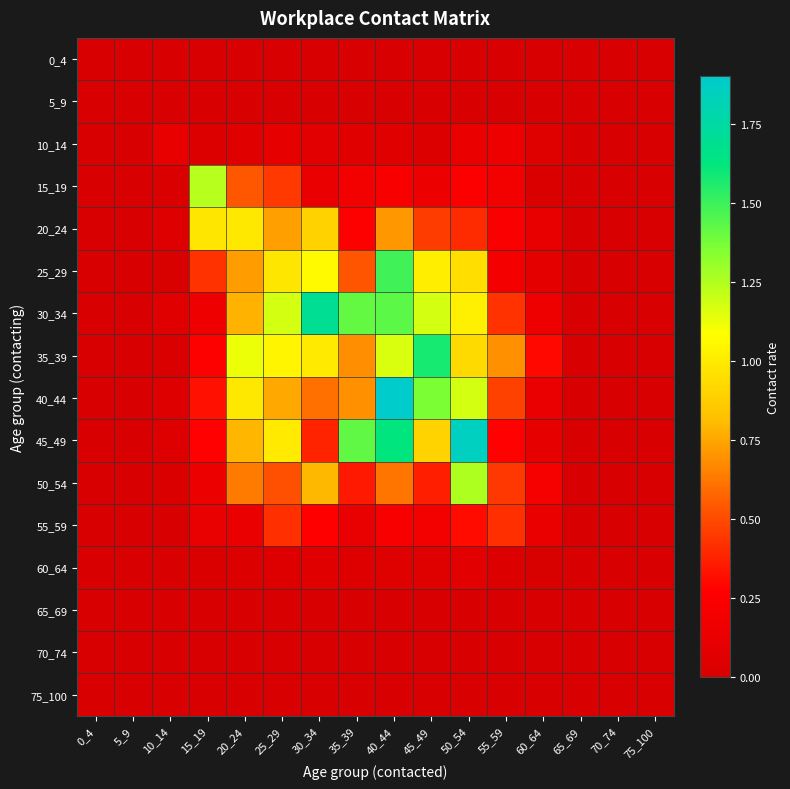

Reading left to right, transcribe all the data shown in this chart.

0_4: 0_4=0.0	5_9=0.0	10_14=0.0	15_19=0.0	20_24=0.0	25_29=0.0	30_34=0.0	35_39=0.0	40_44=0.0	45_49=0.0	50_54=0.0	55_59=0.0	60_64=0.0	65_69=0.0	70_74=0.0	75_100=0.0
5_9: 0_4=0.0	5_9=0.0	10_14=0.0	15_19=0.0	20_24=0.0	25_29=0.0	30_34=0.0	35_39=0.0	40_44=0.0	45_49=0.0	50_54=0.0	55_59=0.0	60_64=0.0	65_69=0.0	70_74=0.0	75_100=0.0
10_14: 0_4=0.0	5_9=0.0	10_14=0.1	15_19=0.0	20_24=0.1	25_29=0.1	30_34=0.1	35_39=0.1	40_44=0.1	45_49=0.0	50_54=0.1	55_59=0.2	60_64=0.0	65_69=0.0	70_74=0.0	75_100=0.0
15_19: 0_4=0.0	5_9=0.0	10_14=0.0	15_19=1.2	20_24=0.5	25_29=0.4	30_34=0.1	35_39=0.2	40_44=0.2	45_49=0.2	50_54=0.3	55_59=0.2	60_64=0.0	65_69=0.0	70_74=0.0	75_100=0.0
20_24: 0_4=0.0	5_9=0.0	10_14=0.0	15_19=1.0	20_24=1.0	25_29=0.7	30_34=0.9	35_39=0.3	40_44=0.7	45_49=0.5	50_54=0.4	55_59=0.2	60_64=0.1	65_69=0.0	70_74=0.0	75_100=0.0
25_29: 0_4=0.0	5_9=0.0	10_14=0.0	15_19=0.4	20_24=0.7	25_29=1.0	30_34=1.1	35_39=0.5	40_44=1.5	45_49=1.0	50_54=0.9	55_59=0.2	60_64=0.1	65_69=0.0	70_74=0.0	75_100=0.0
30_34: 0_4=0.0	5_9=0.0	10_14=0.1	15_19=0.2	20_24=0.8	25_29=1.2	30_34=1.7	35_39=1.4	40_44=1.4	45_49=1.2	50_54=1.0	55_59=0.4	60_64=0.2	65_69=0.0	70_74=0.0	75_100=0.0
35_39: 0_4=0.0	5_9=0.0	10_14=0.0	15_19=0.3	20_24=1.1	25_29=1.0	30_34=1.0	35_39=0.7	40_44=1.2	45_49=1.6	50_54=0.9	55_59=0.7	60_64=0.3	65_69=0.0	70_74=0.0	75_100=0.0
40_44: 0_4=0.0	5_9=0.0	10_14=0.0	15_19=0.3	20_24=1.0	25_29=0.8	30_34=0.6	35_39=0.7	40_44=1.9	45_49=1.4	50_54=1.2	55_59=0.5	60_64=0.1	65_69=0.0	70_74=0.0	75_100=0.0
45_49: 0_4=0.0	5_9=0.0	10_14=0.0	15_19=0.3	20_24=0.8	25_29=1.0	30_34=0.4	35_39=1.4	40_44=1.6	45_49=0.9	50_54=1.8	55_59=0.3	60_64=0.1	65_69=0.0	70_74=0.0	75_100=0.0
50_54: 0_4=0.0	5_9=0.0	10_14=0.0	15_19=0.1	20_24=0.6	25_29=0.5	30_34=0.8	35_39=0.4	40_44=0.6	45_49=0.4	50_54=1.3	55_59=0.4	60_64=0.2	65_69=0.0	70_74=0.0	75_100=0.0
55_59: 0_4=0.0	5_9=0.0	10_14=0.0	15_19=0.1	20_24=0.1	25_29=0.4	30_34=0.3	35_39=0.1	40_44=0.2	45_49=0.2	50_54=0.3	55_59=0.4	60_64=0.1	65_69=0.0	70_74=0.0	75_100=0.0
60_64: 0_4=0.0	5_9=0.0	10_14=0.0	15_19=0.0	20_24=0.0	25_29=0.0	30_34=0.1	35_39=0.0	40_44=0.0	45_49=0.0	50_54=0.1	55_59=0.0	60_64=0.0	65_69=0.0	70_74=0.0	75_100=0.0
65_69: 0_4=0.0	5_9=0.0	10_14=0.0	15_19=0.0	20_24=0.0	25_29=0.0	30_34=0.0	35_39=0.0	40_44=0.0	45_49=0.0	50_54=0.0	55_59=0.0	60_64=0.0	65_69=0.0	70_74=0.0	75_100=0.0
70_74: 0_4=0.0	5_9=0.0	10_14=0.0	15_19=0.0	20_24=0.0	25_29=0.0	30_34=0.0	35_39=0.0	40_44=0.0	45_49=0.0	50_54=0.0	55_59=0.0	60_64=0.0	65_69=0.0	70_74=0.0	75_100=0.0
75_100: 0_4=0.0	5_9=0.0	10_14=0.0	15_19=0.0	20_24=0.0	25_29=0.0	30_34=0.0	35_39=0.0	40_44=0.0	45_49=0.0	50_54=0.0	55_59=0.0	60_64=0.0	65_69=0.0	70_74=0.0	75_100=0.0